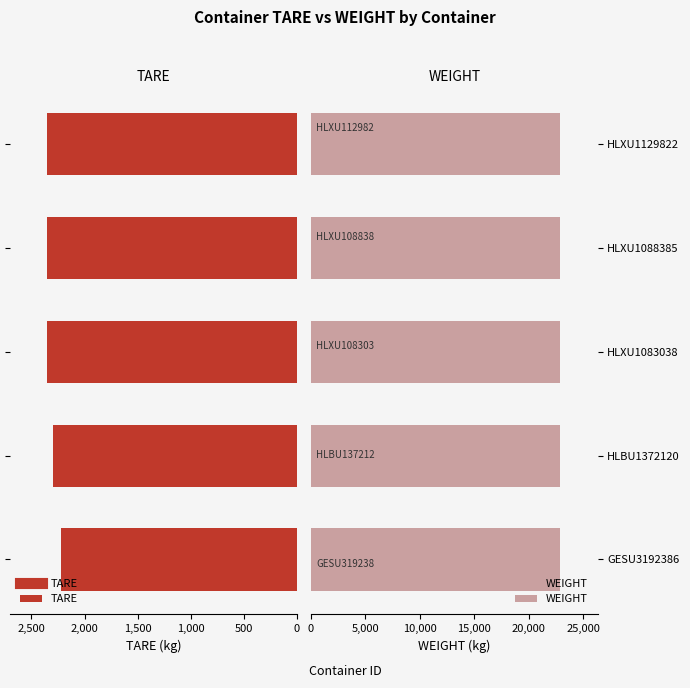

Which series has the largest total across all categories?

TARE